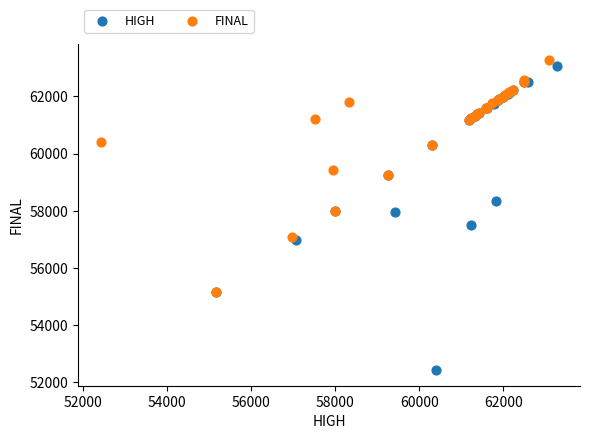

Which series reaches the minimum Y coordinate?

HIGH